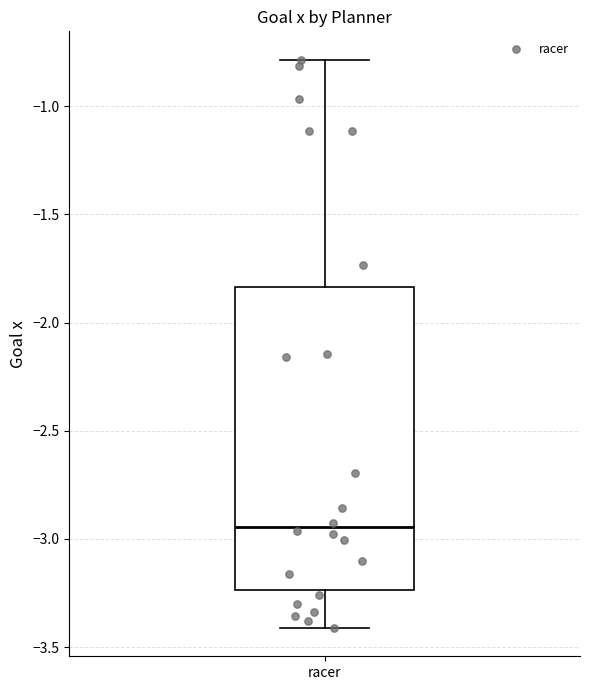

Read this box plot against the y-axis: the position of the median line, the range covered by the box, and the ends of both whiskers. The values are not printed on the chart, so give them approximately, as read against the axis.

median -2.95, box -3.25 to -1.85, whiskers -3.40 to -0.80